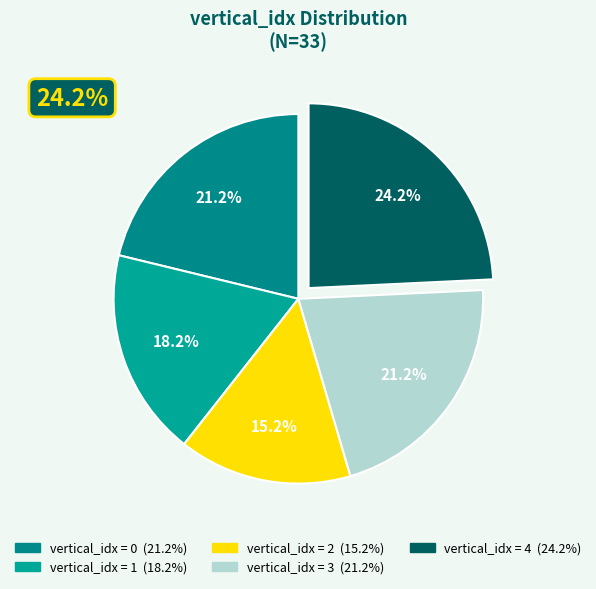

How many segments does this pie chart have?

5